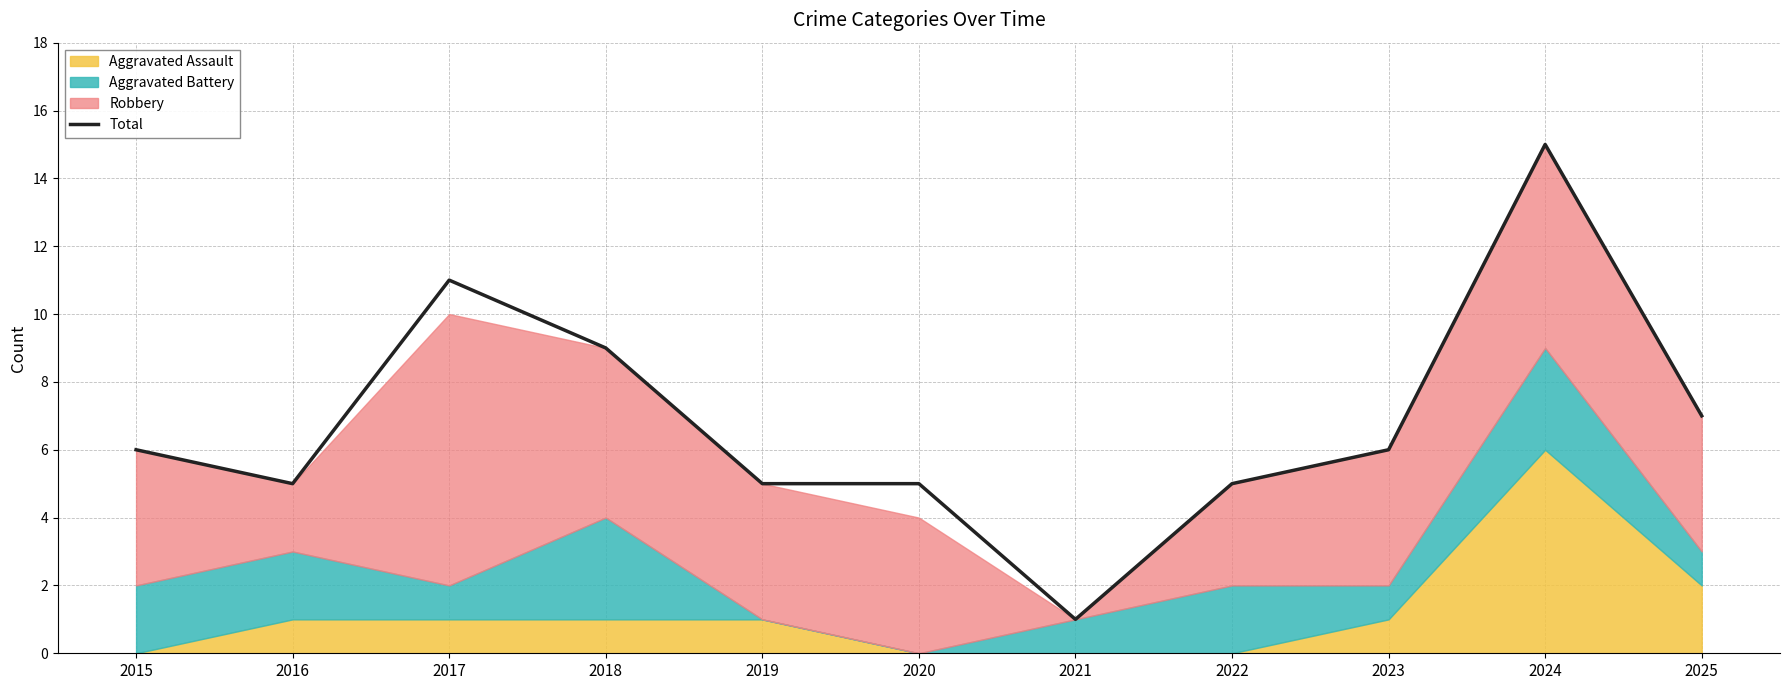

Where is the data nearest to the value 8?

2018